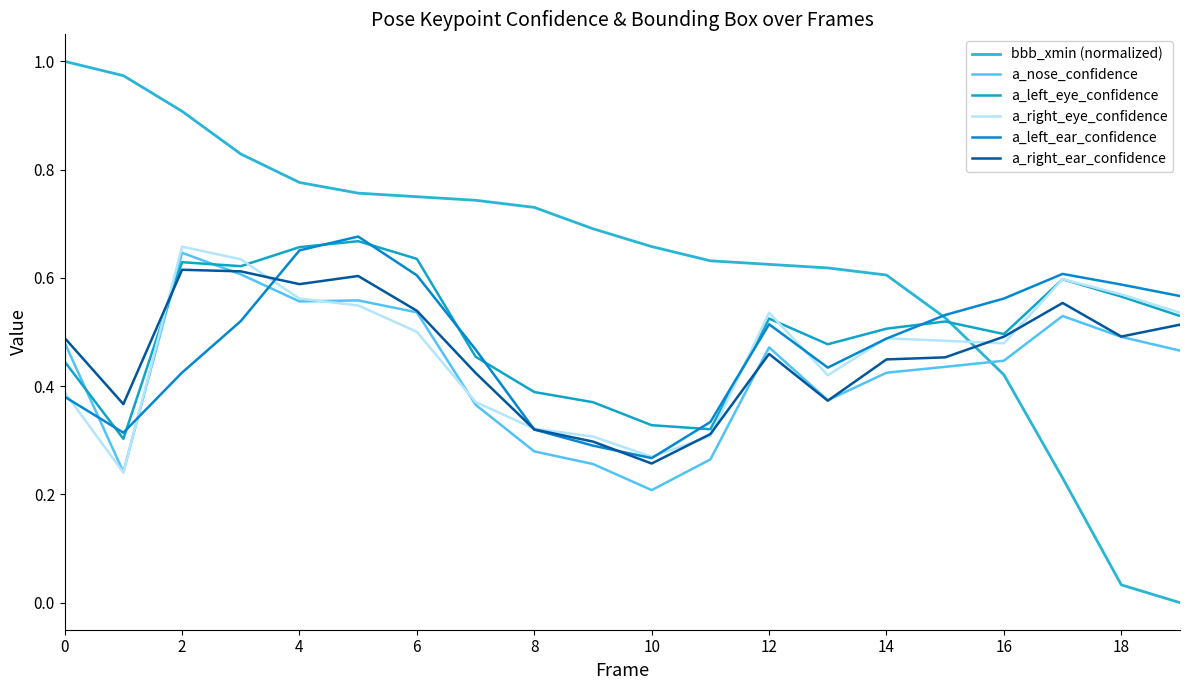

What is the average value of the a_right_ear_confidence series?

0.5